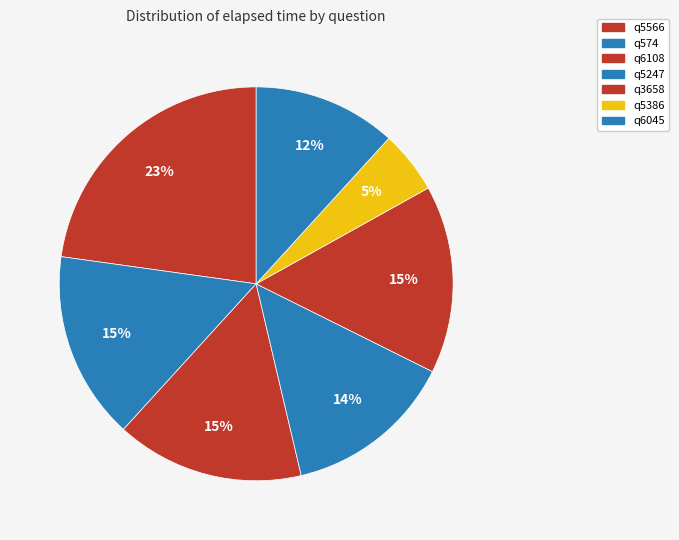

Count the number of slices in the pie.

7